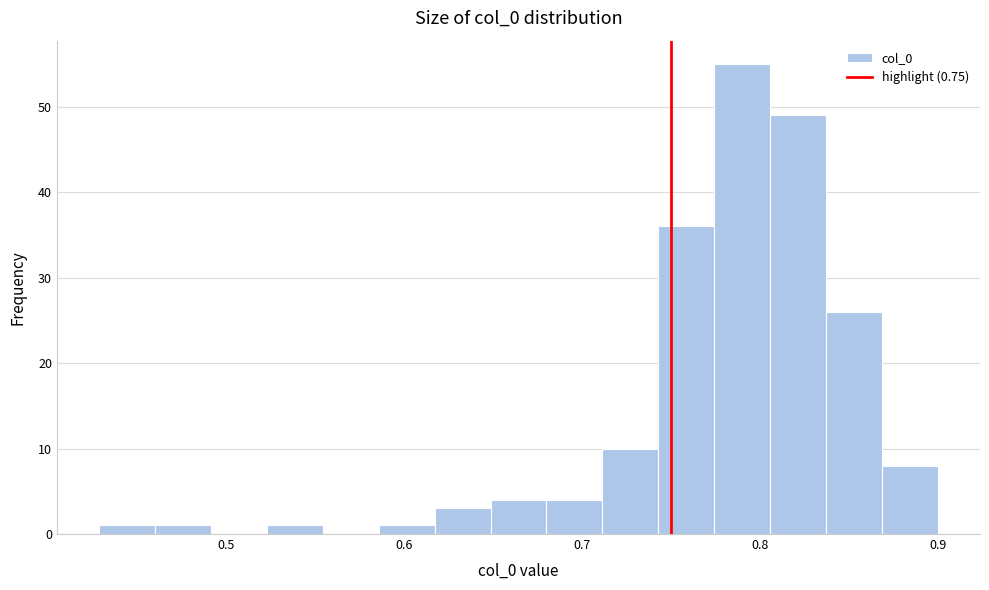

Around what value on the x-axis is the tallest bar? Give the approximate position of its centre, as read against the axis.

0.79